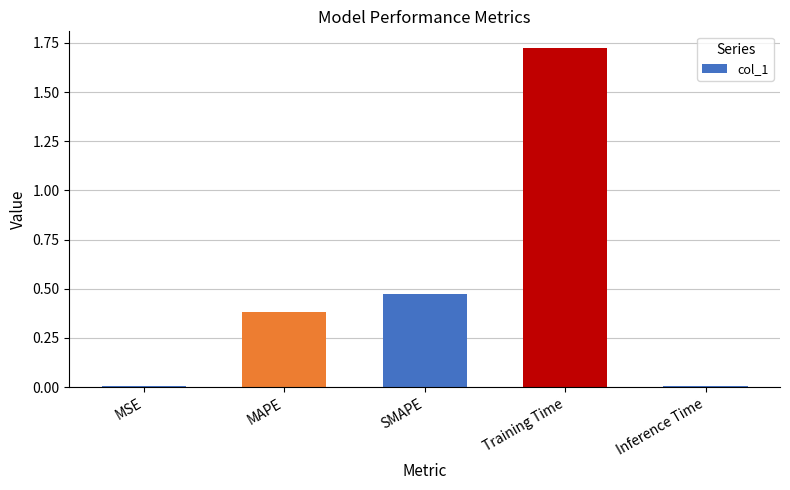

How many series are shown in this chart?

1